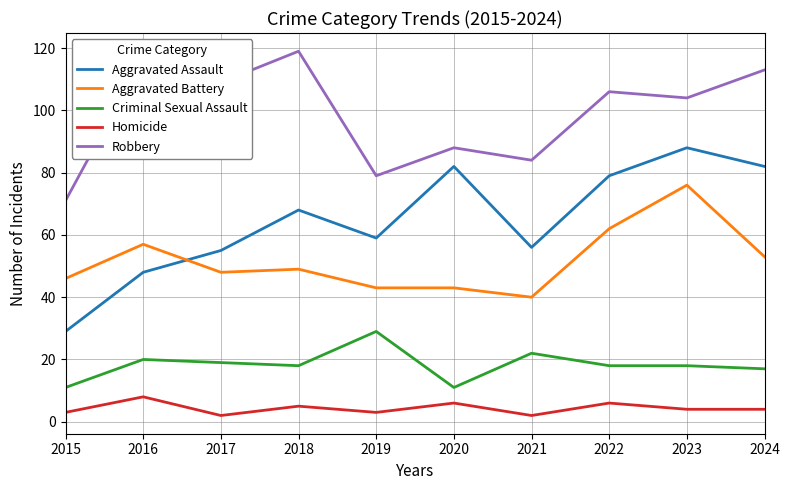

What is the difference between the maximum and minimum values in the Aggravated Assault series?

59